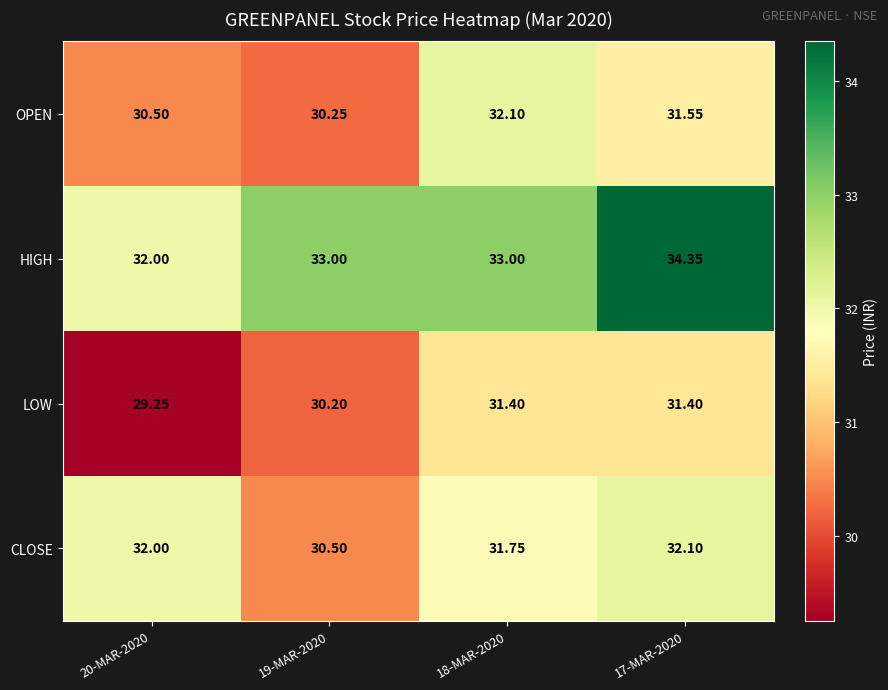

What is the difference between the highest and lowest values at 20-MAR-2020?

2.8